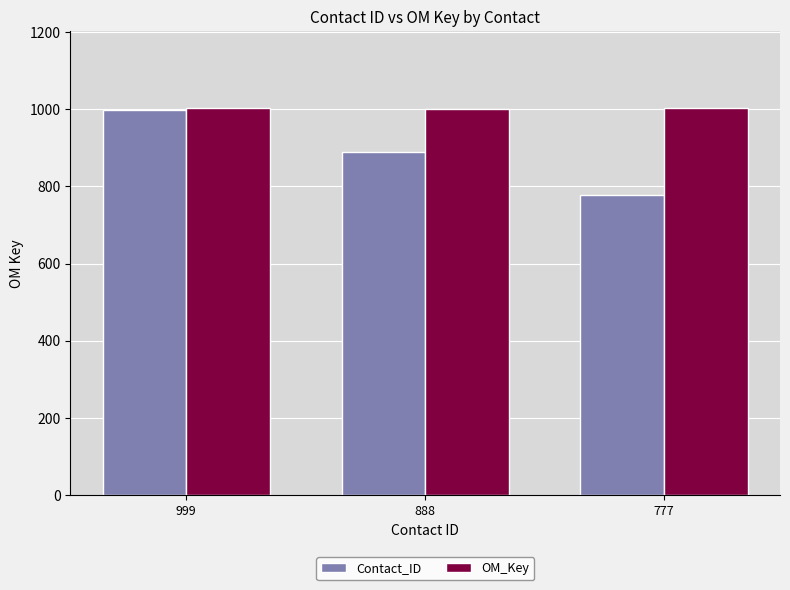

Which series changed the most between 888 and 777?

Contact_ID